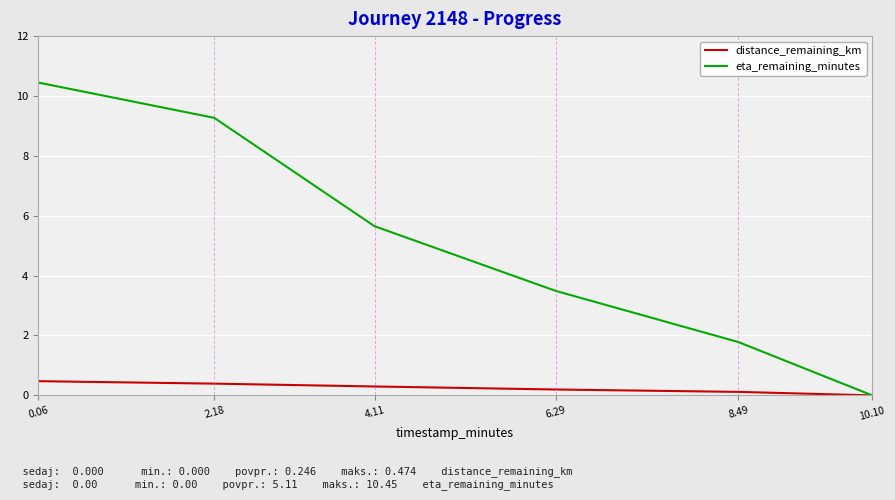

The distance_remaining_km series shows 0.5 at 0.06. True or false?

True